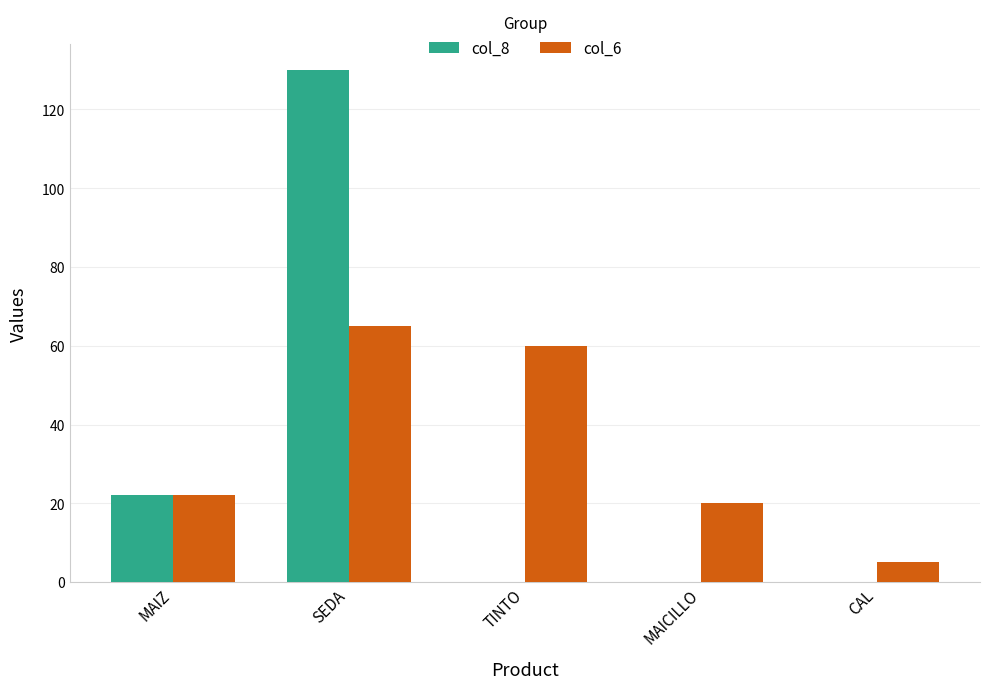

Which category has the highest value across all series?

SEDA